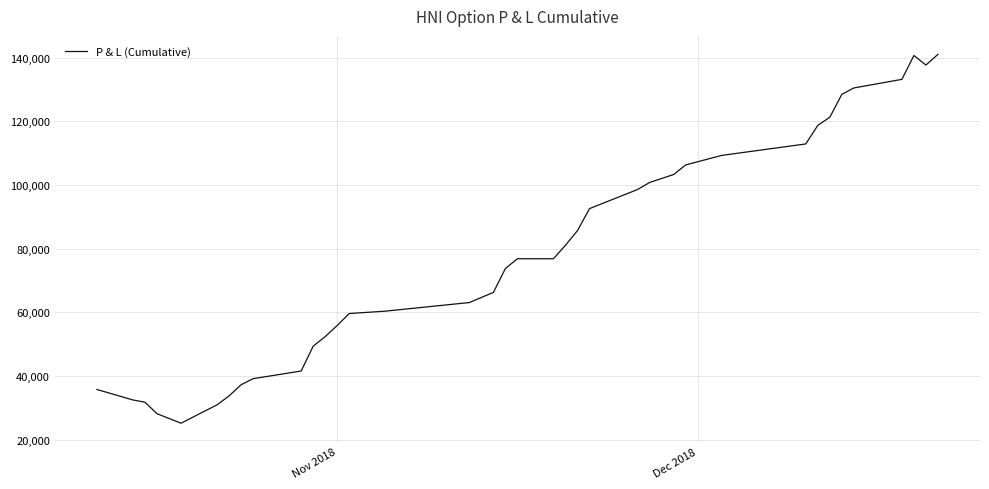

What is the maximum value shown in the chart?

141047.5